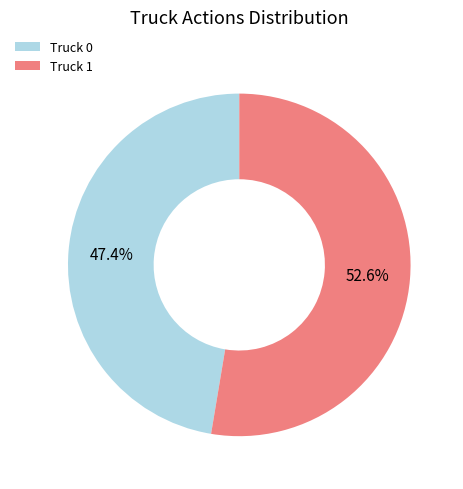

To the nearest percent, what is the combined percentage of Truck 0 and Truck 1?

100%